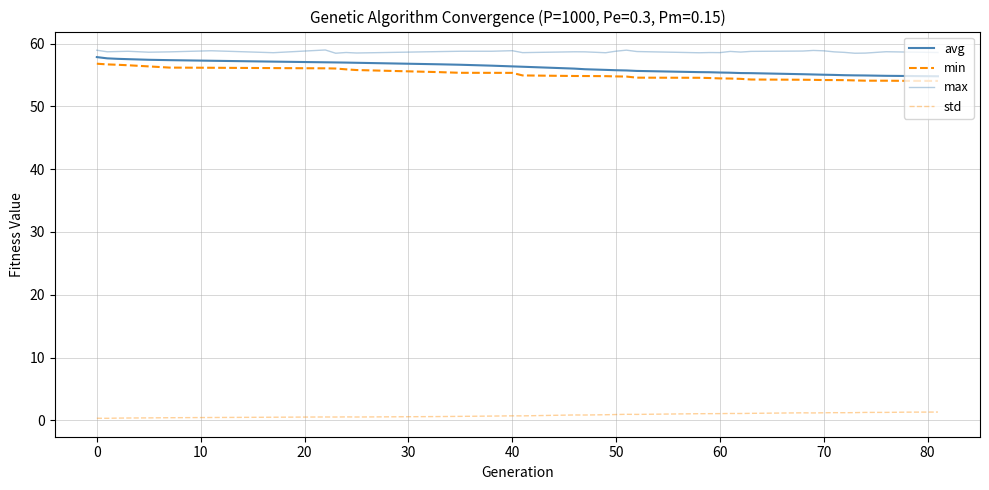

True or false: avg and max cross at least once.

False